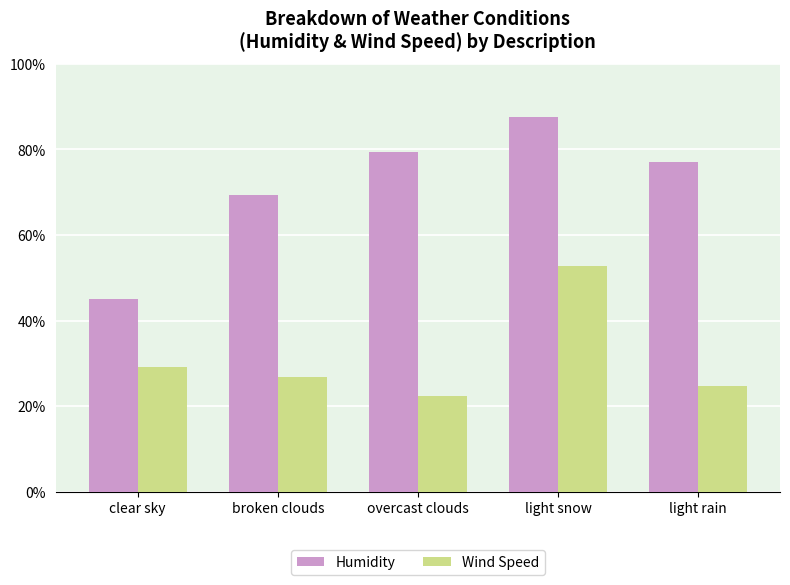

Where is Wind Speed nearest to the value 0?

overcast clouds